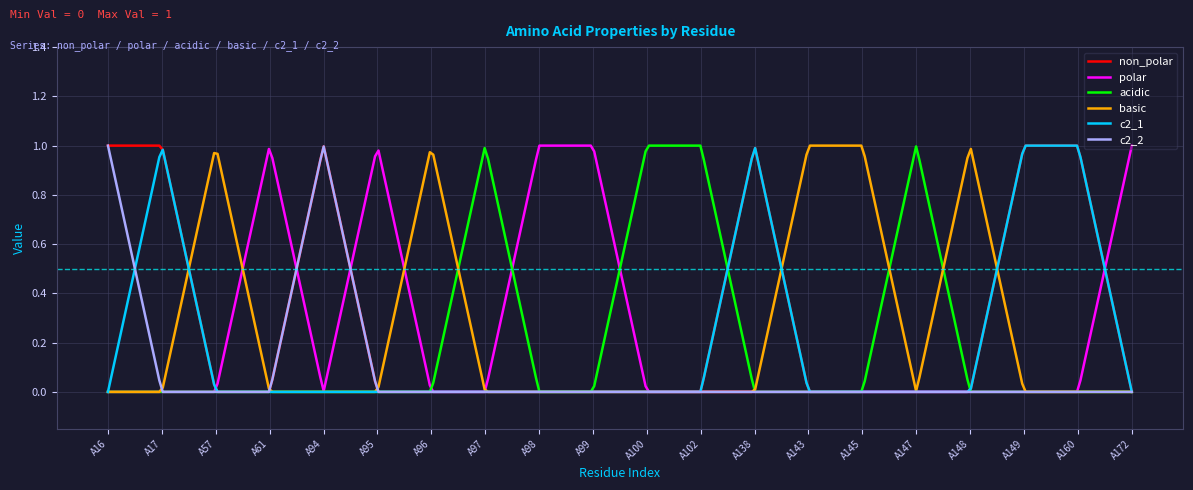

What is the maximum value for basic?

1